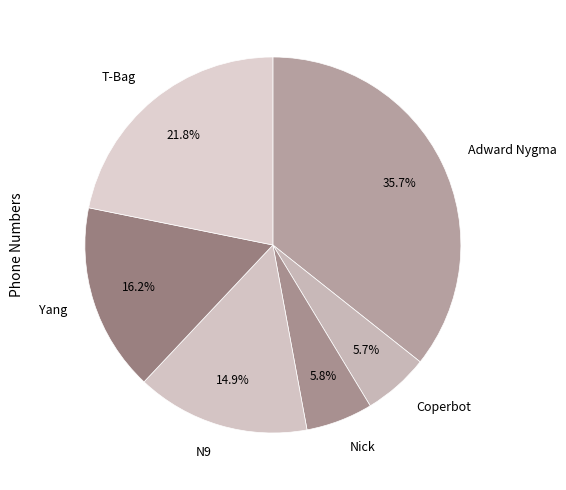

Between Nick and Yang, which is larger?

Yang